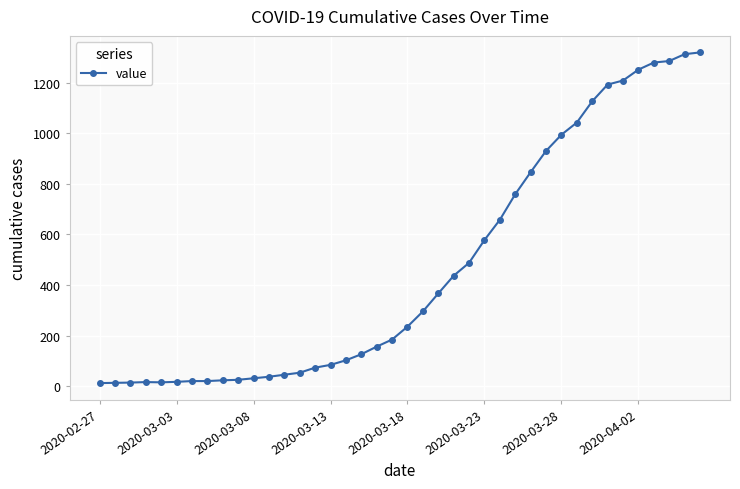

What is the sum of all values?

18689